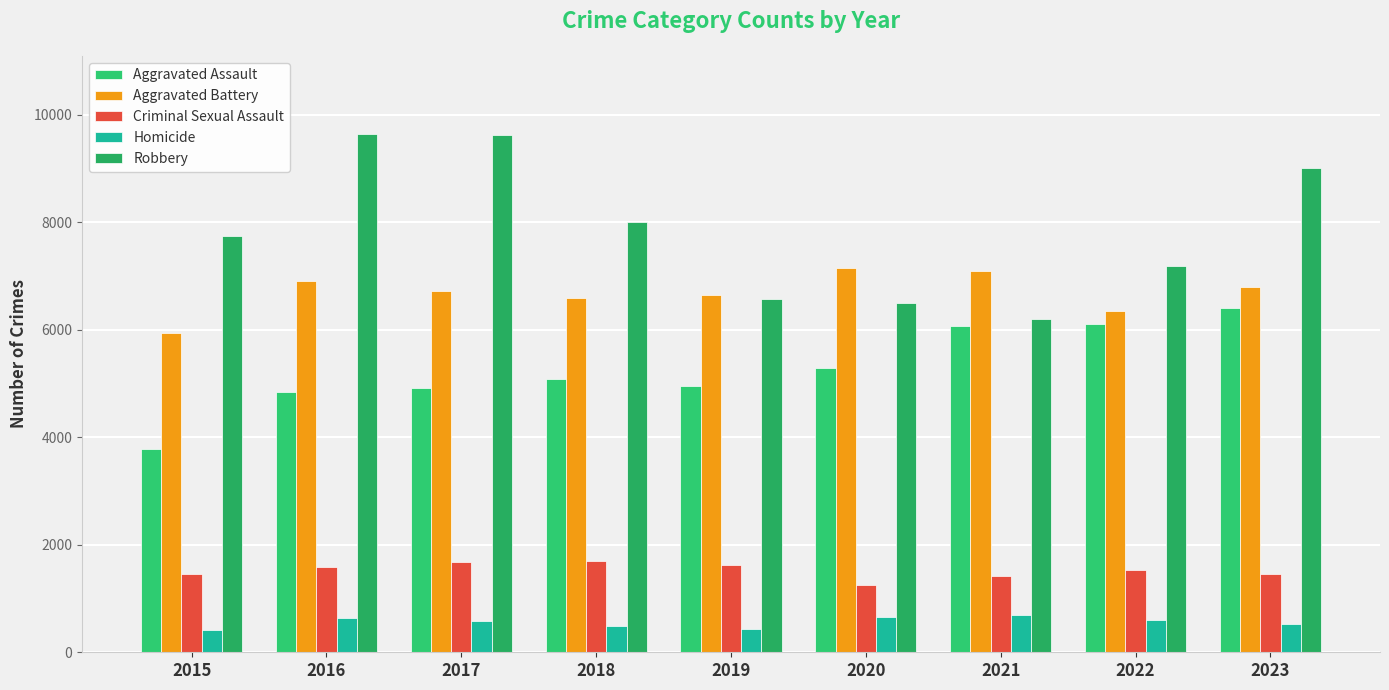

How many groups of bars are there?

9